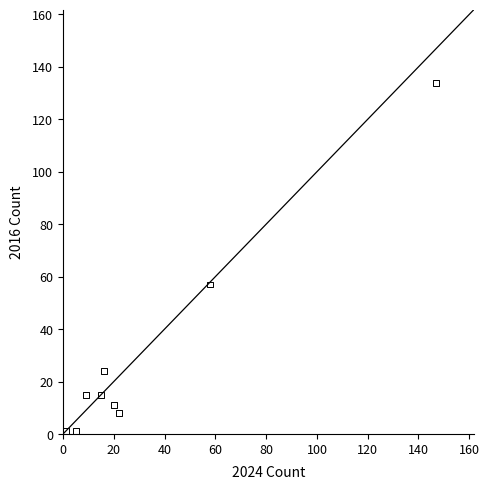

What is the average X value?

33